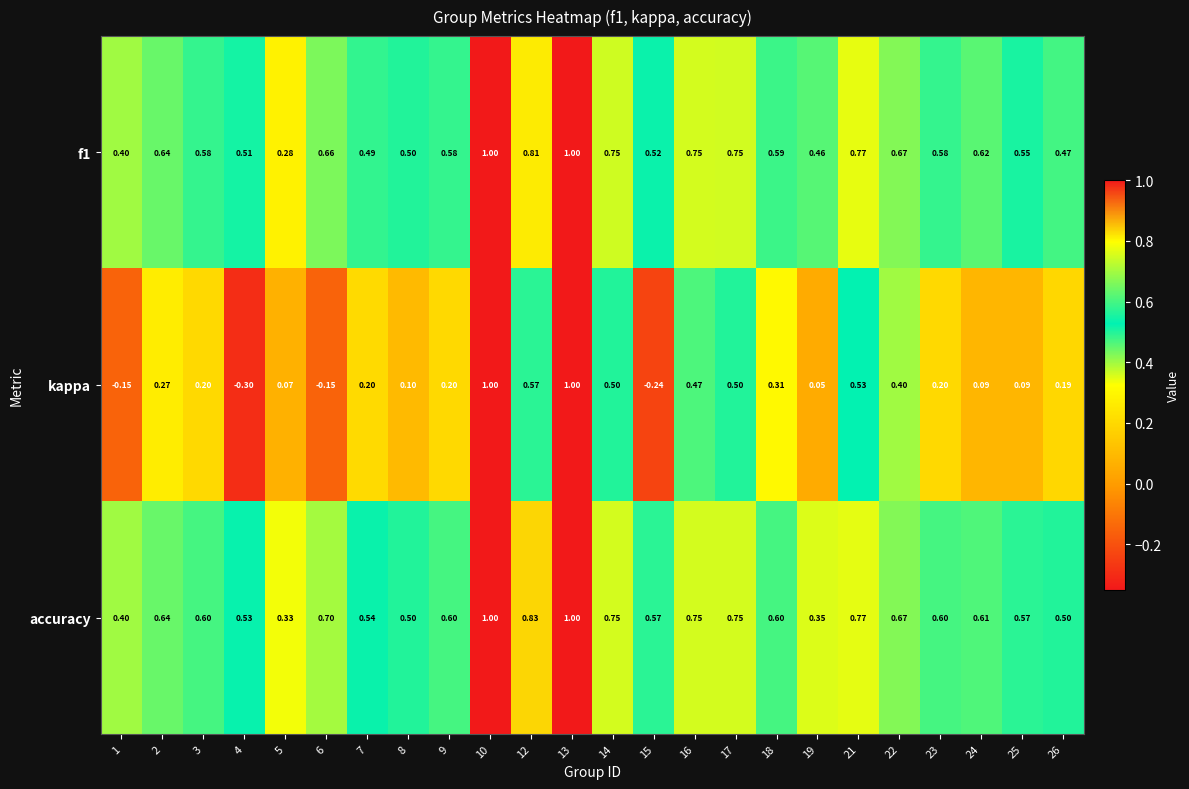

Which series has the largest range (max minus min)?

kappa